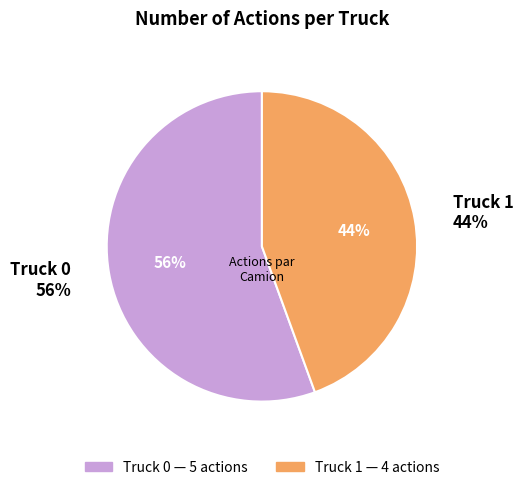

To the nearest percent, what is the combined percentage of Truck 1 and Truck 0?

100%